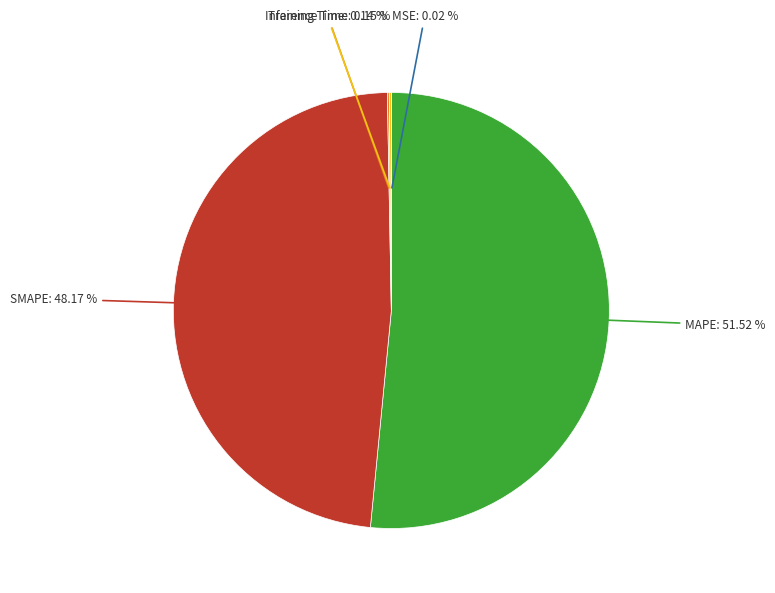

Which has a higher value, SMAPE or MAPE?

MAPE